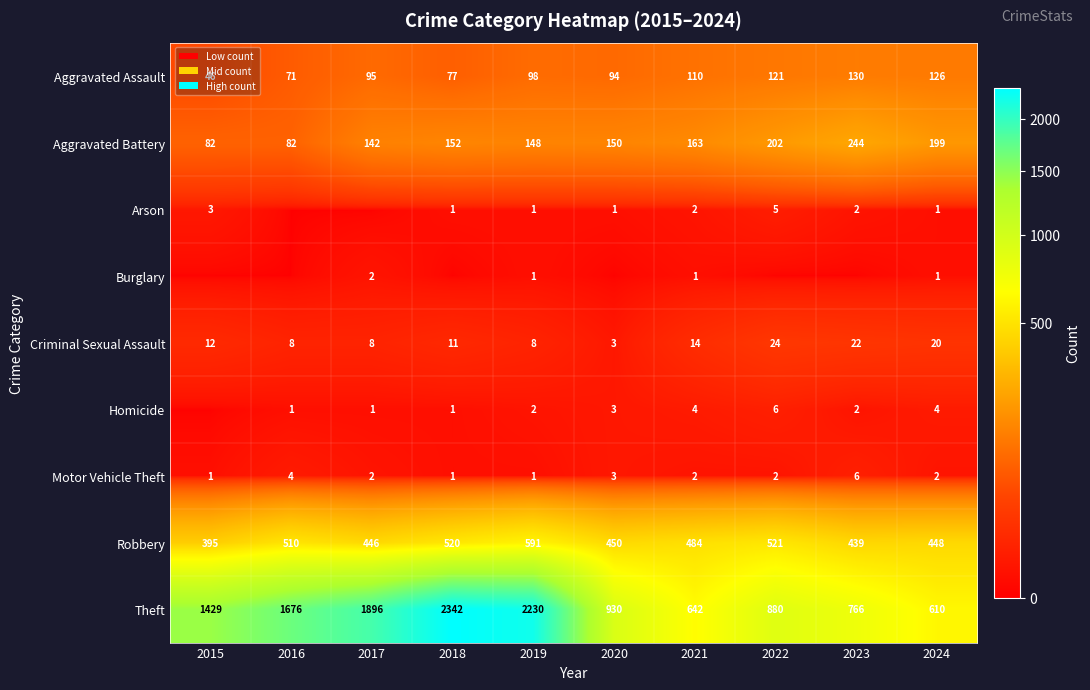

At which category does the chart reach its minimum across all series?

2016